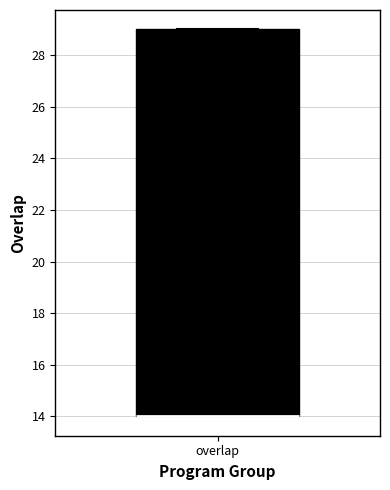

Read this box plot against the y-axis: the position of the median line, the range covered by the box, and the ends of both whiskers. The values are not printed on the chart, so give them approximately, as read against the axis.

median 14 (drawn on the box's lower edge), box 14 to 29, whiskers 14 to 29